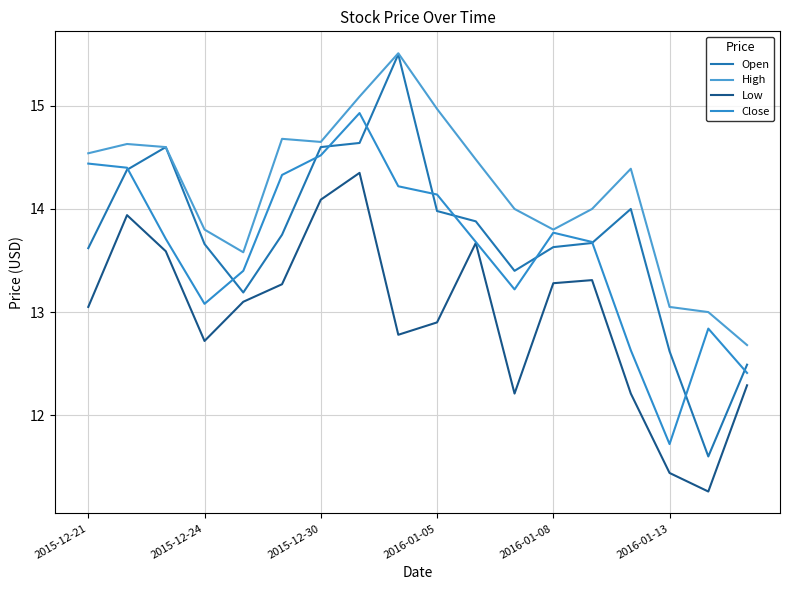

Reading left to right, transcribe all the data shown in this chart.

Open: 13.6	14.4	14.6	13.7	13.2	13.8	14.6	14.6	15.5	14.0	13.9	13.4	13.6	13.7	14.0	12.6	11.6	12.5
High: 14.5	14.6	14.6	13.8	13.6	14.7	14.7	15.1	15.5	15.0	14.5	14.0	13.8	14.0	14.4	13.1	13.0	12.7
Low: 13.1	13.9	13.6	12.7	13.1	13.3	14.1	14.3	12.8	12.9	13.7	12.2	13.3	13.3	12.2	11.4	11.3	12.3
Close: 14.4	14.4	13.7	13.1	13.4	14.3	14.5	14.9	14.2	14.1	13.7	13.2	13.8	13.7	12.6	11.7	12.8	12.4